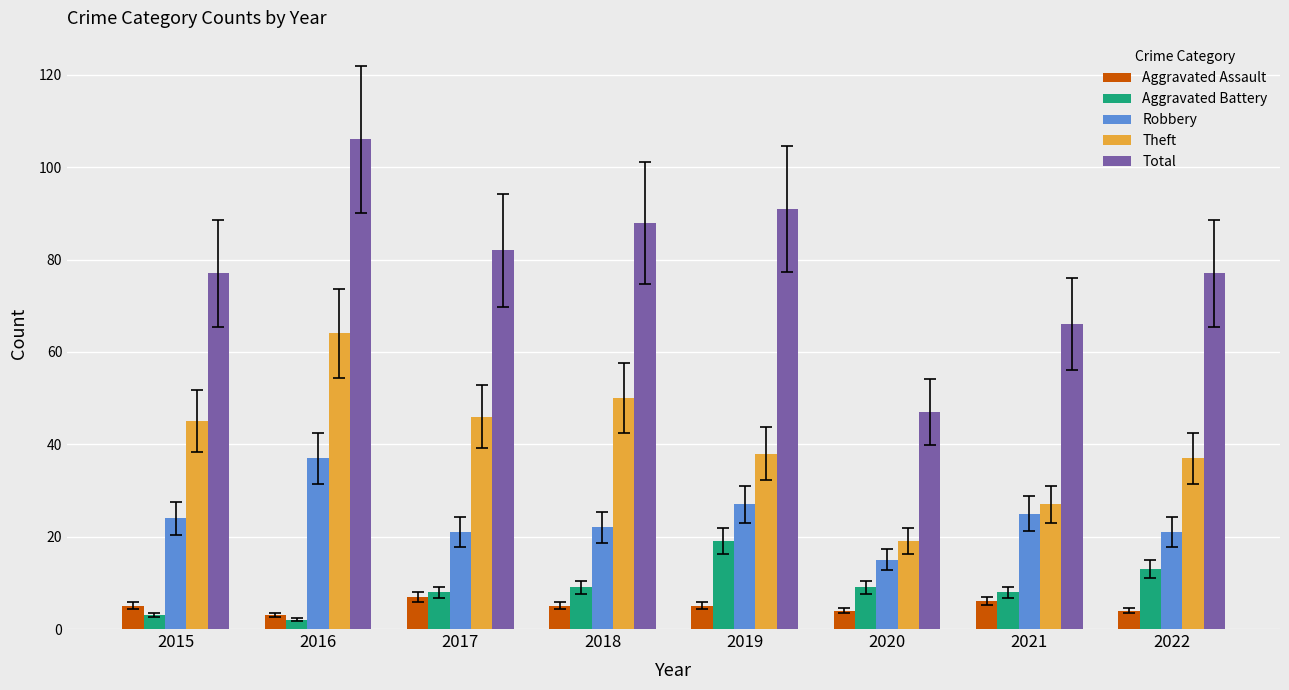

Is the value of Total at 2016 greater than the value of Theft at 2019?

Yes